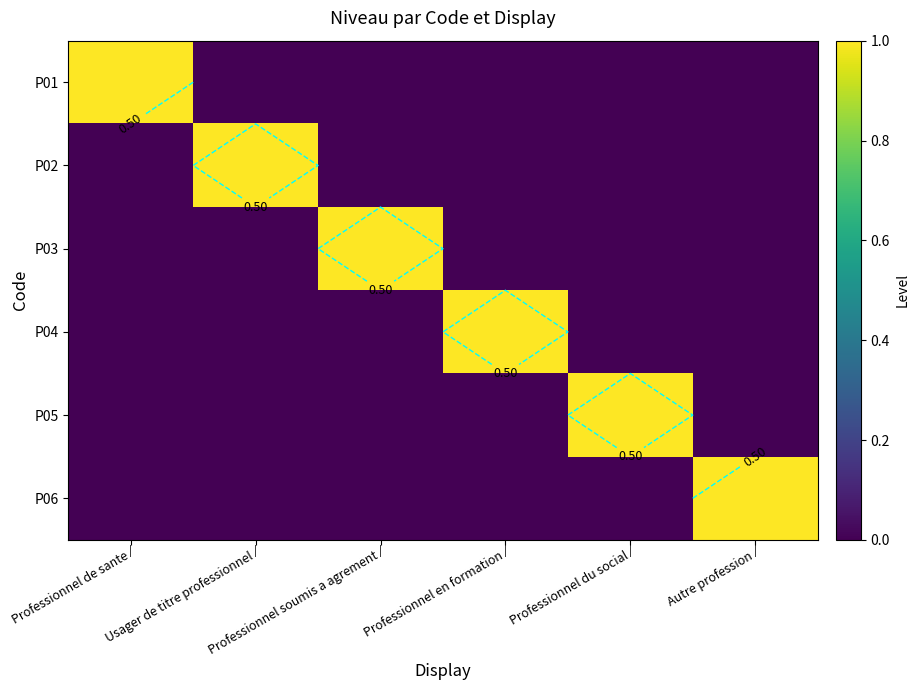

What is the maximum value for P05?

1